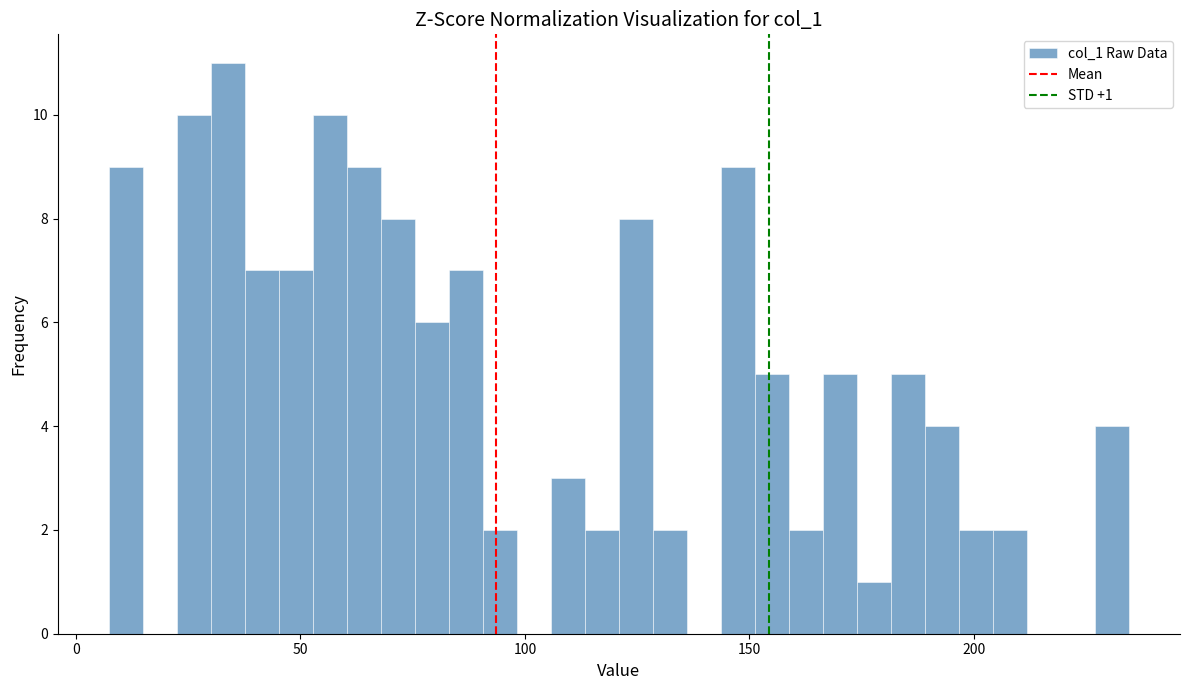

Read against the x-axis, roughly where is the centre of the tallest bar?

35